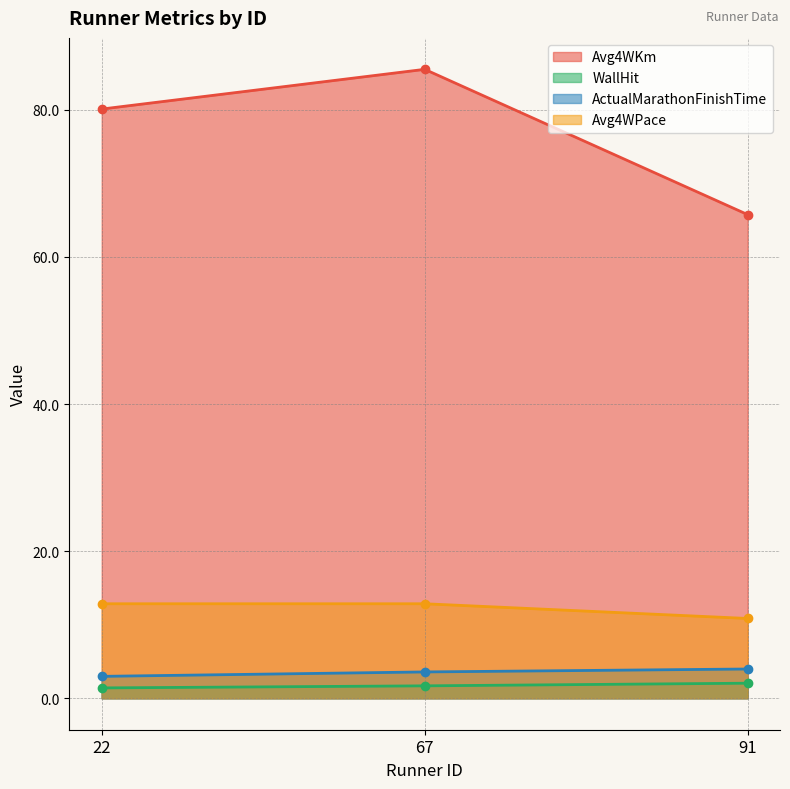

The value of Avg4WPace at 22 is 12.8. True or false?

True